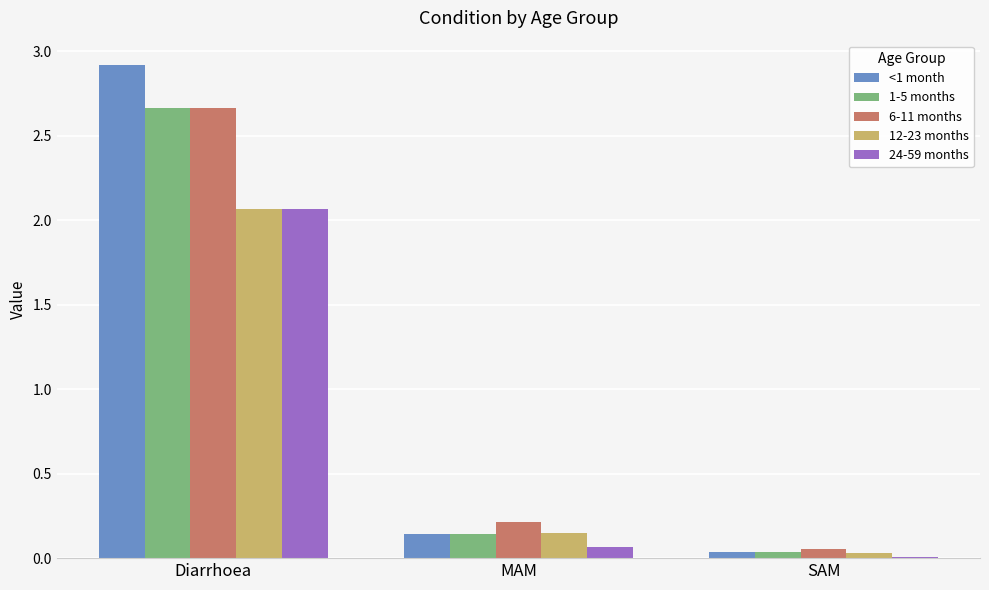

What are all the series names shown in the legend?

<1 month, 1-5 months, 6-11 months, 12-23 months, 24-59 months